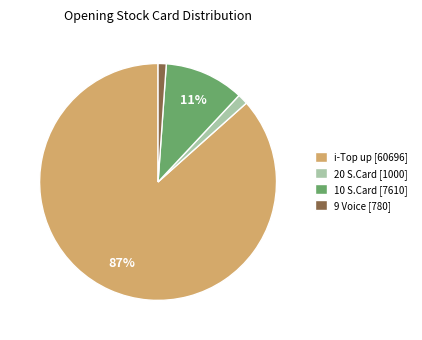

How many slices are in this pie chart?

4